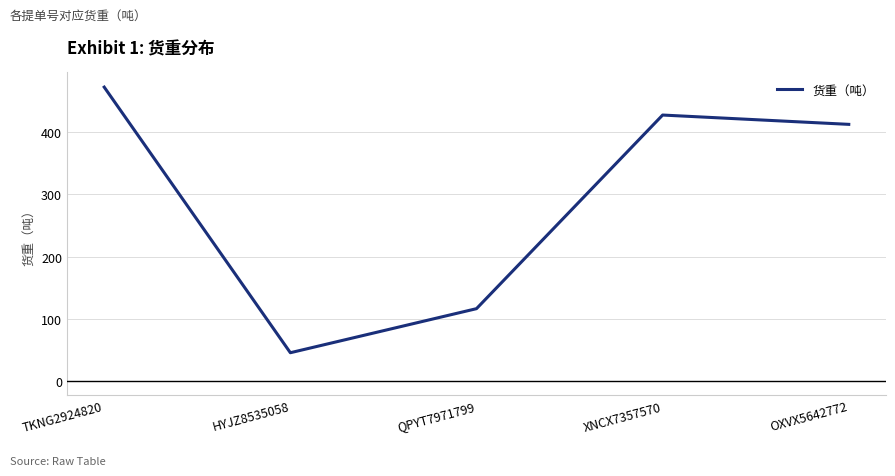

How many lines are shown in the chart?

1